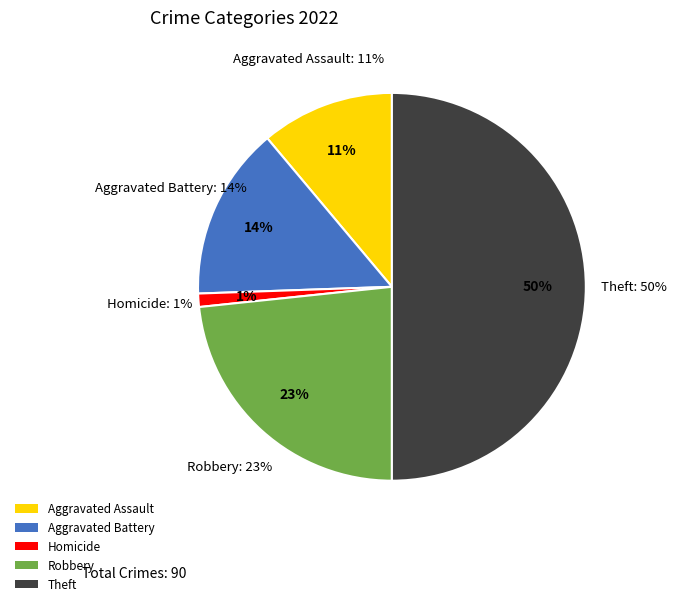

Is it true that Robbery is 33% of the pie?

False